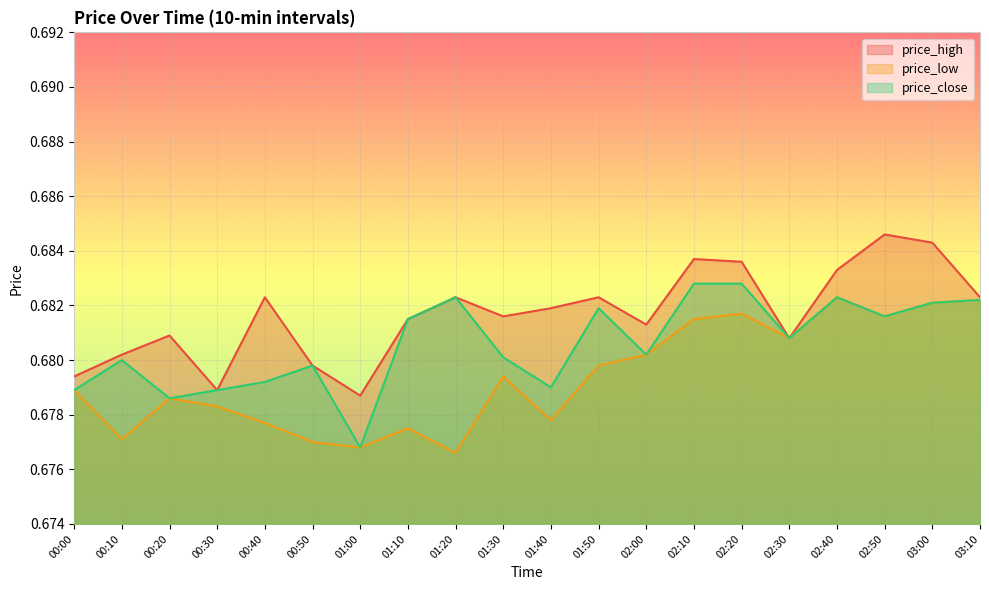

At how many categories does at least one series exceed 0?

20